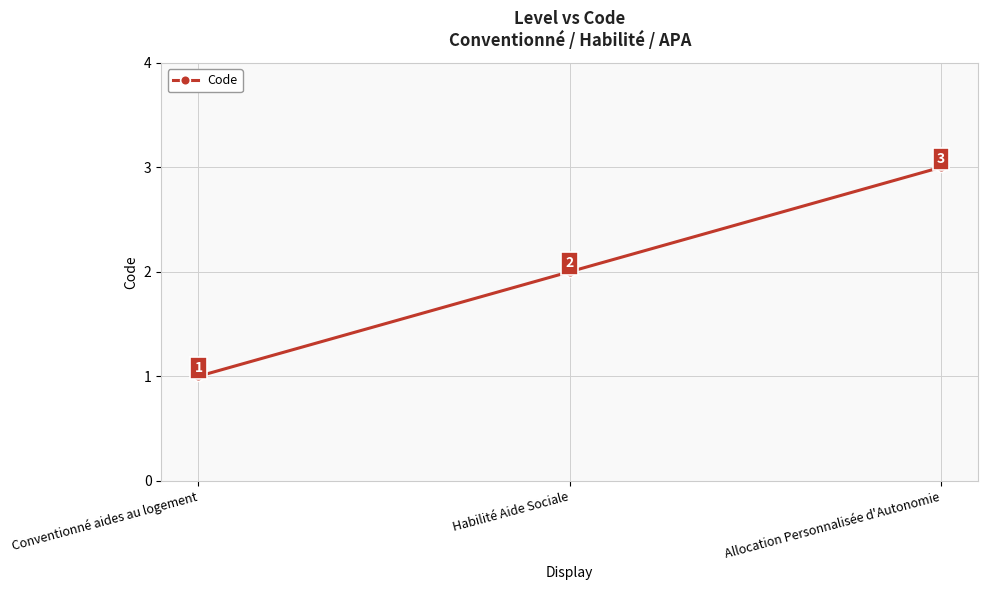

What is the change in value from Conventionné aides au logement to Habilité Aide Sociale?

+1